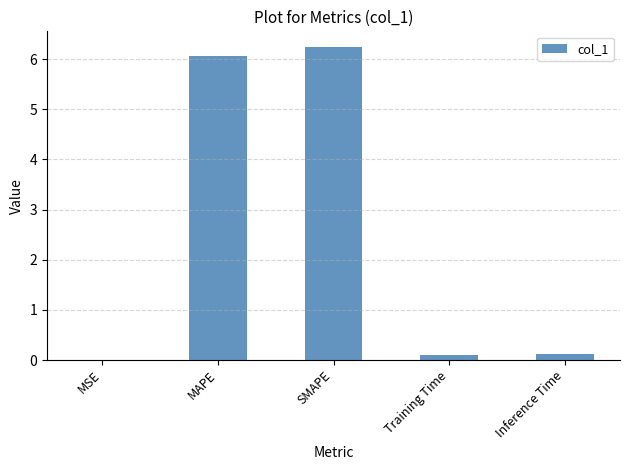

Is it true that the value at MAPE is 6.1?

True